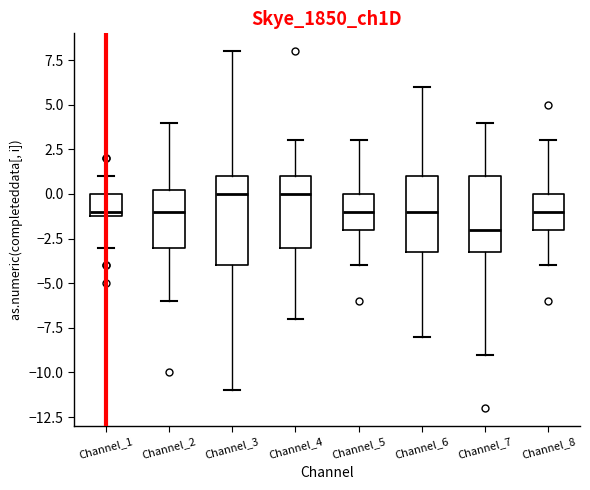

Which box has the lowest median line?

Channel_7